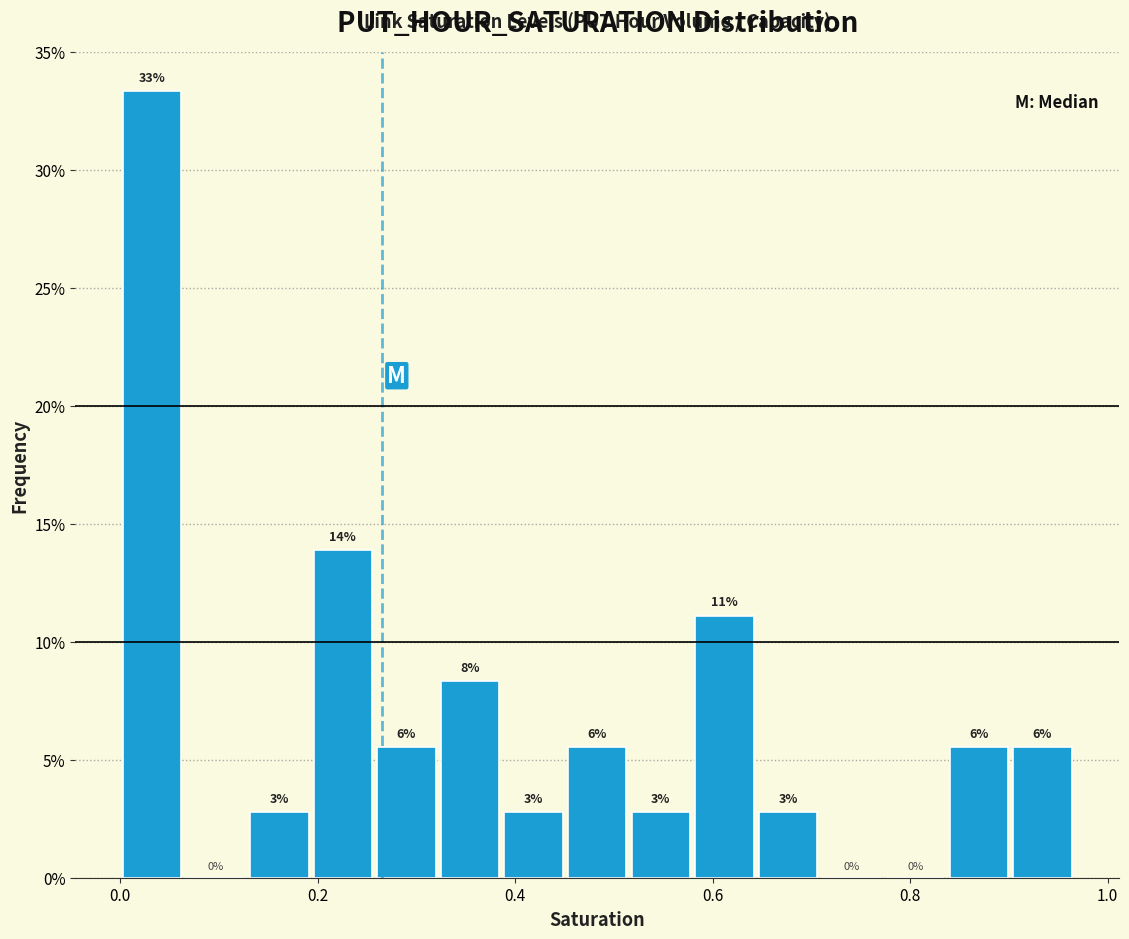

Read against the x-axis, roughly where is the centre of the tallest bar?

0.04